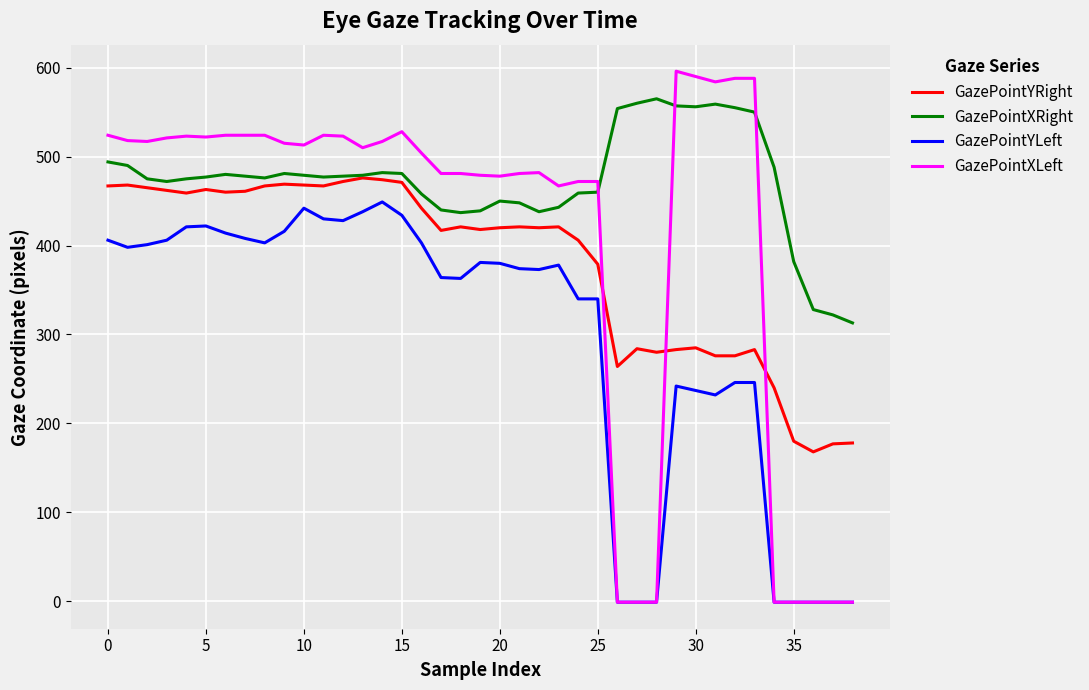

What is the maximum value shown in the chart?

596